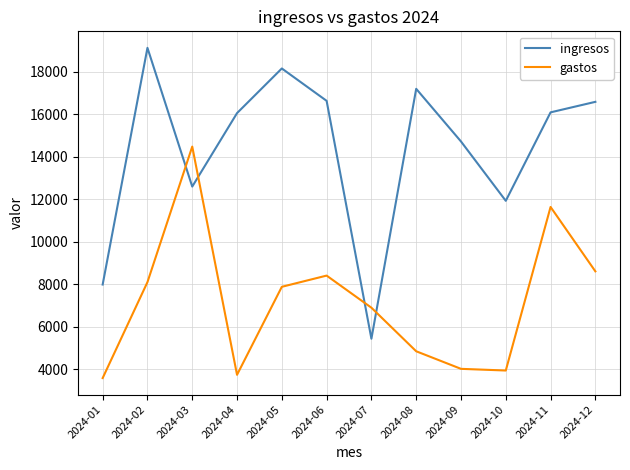

The value of gastos at 2024-06 is 14007. True or false?

False